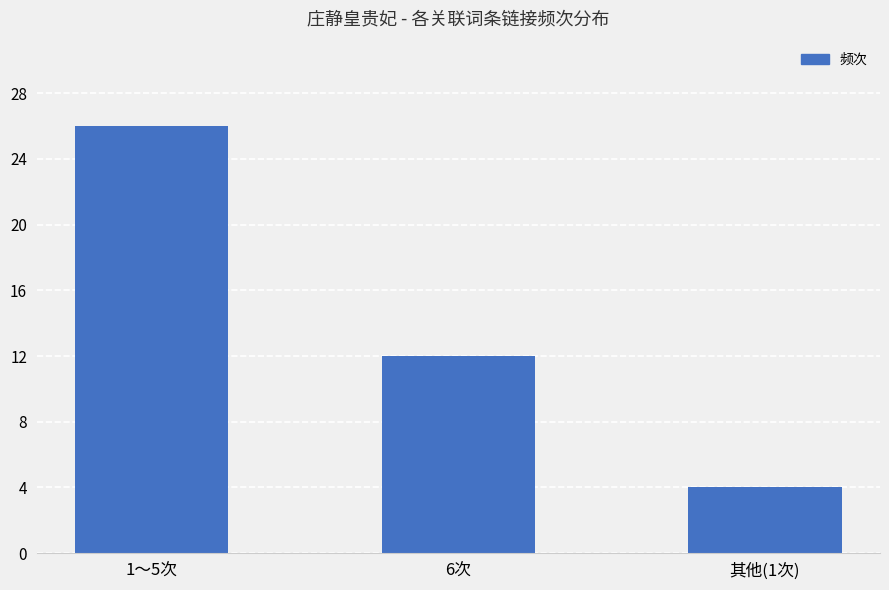

List the labels in order of value, largest first.

1～5次, 6次, 其他(1次)